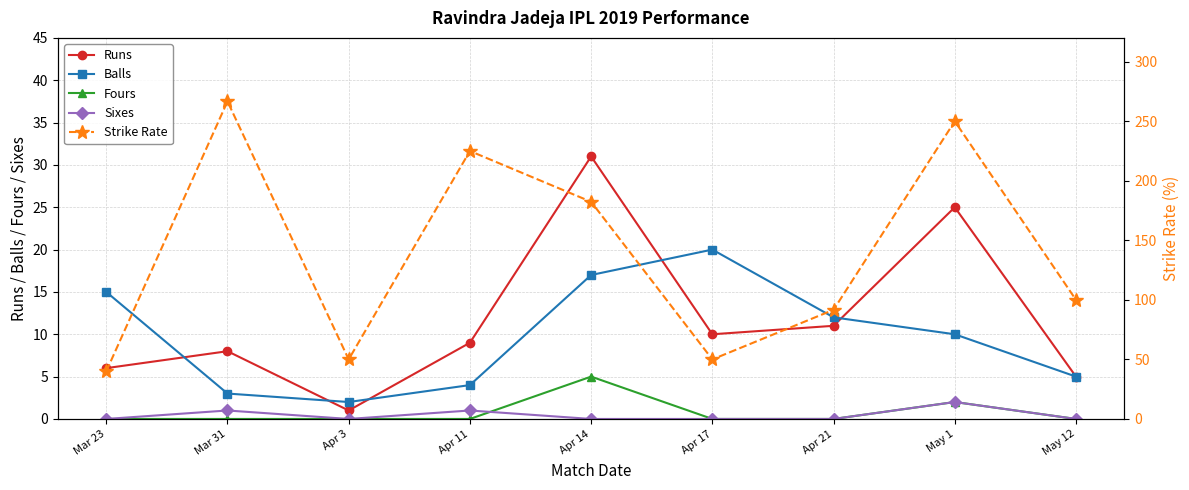

What is the label of the 9th point from the left?

May 12